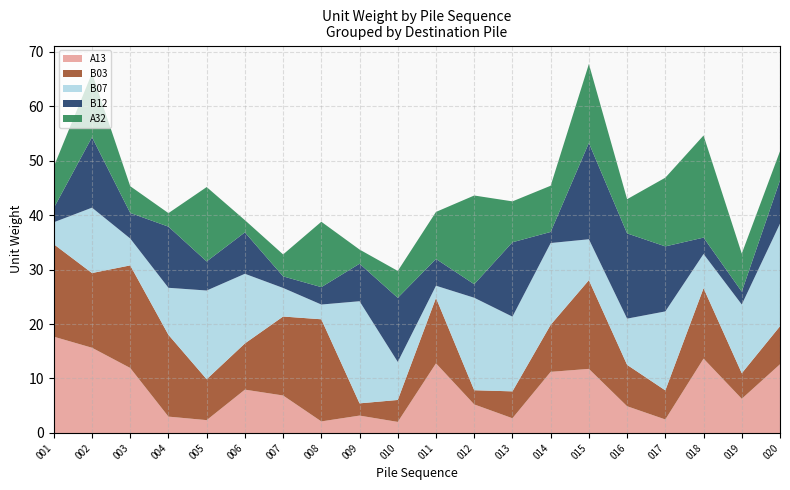

Reading left to right, what are all the values shown in this chart?

A13: 17.7	15.6	11.9	3.0	2.4	8.0	6.9	2.1	3.2	2.0	12.8	5.2	2.7	11.2	11.8	4.9	2.5	13.6	6.3	12.6
B03: 17.0	13.7	18.8	15.0	7.5	8.5	14.5	18.7	2.2	4.0	12.0	2.6	4.9	8.6	16.3	7.6	5.3	12.9	4.7	7.0
B07: 4.0	12.0	4.9	8.6	16.3	12.8	5.2	2.7	18.7	7.0	2.2	17.0	13.7	15.0	7.5	8.5	14.5	6.3	12.6	18.8
B12: 2.6	12.9	4.7	11.2	5.3	7.6	2.1	3.2	6.9	11.8	4.9	2.5	13.6	2.0	17.7	15.6	11.9	3.0	2.4	8.0
A32: 7.6	11.8	4.9	2.5	13.6	2.2	4.0	12.0	2.6	4.9	8.6	16.3	7.5	8.5	14.5	6.3	12.6	18.7	7.0	5.3